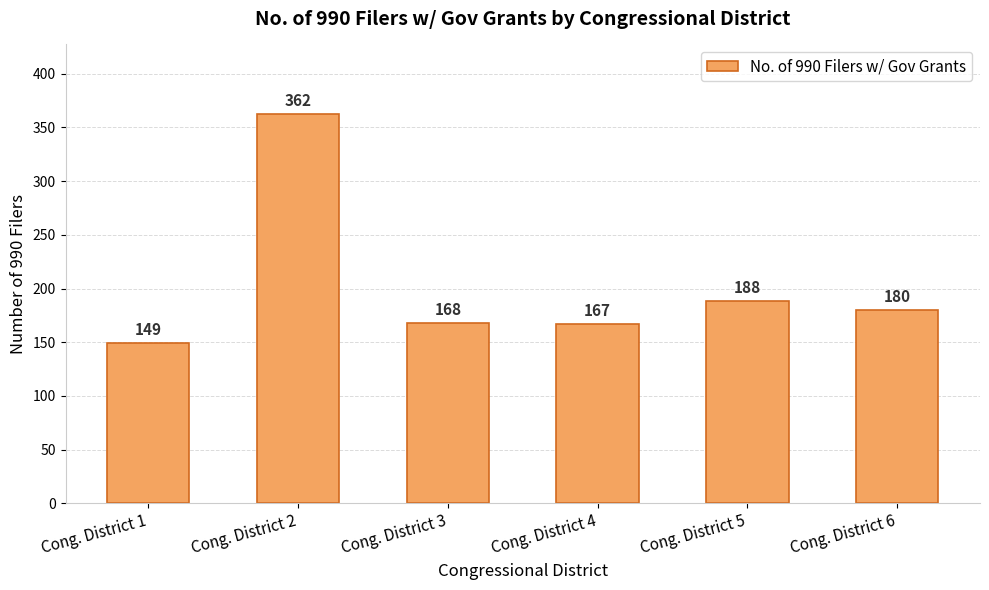

What is the smallest value displayed?

149